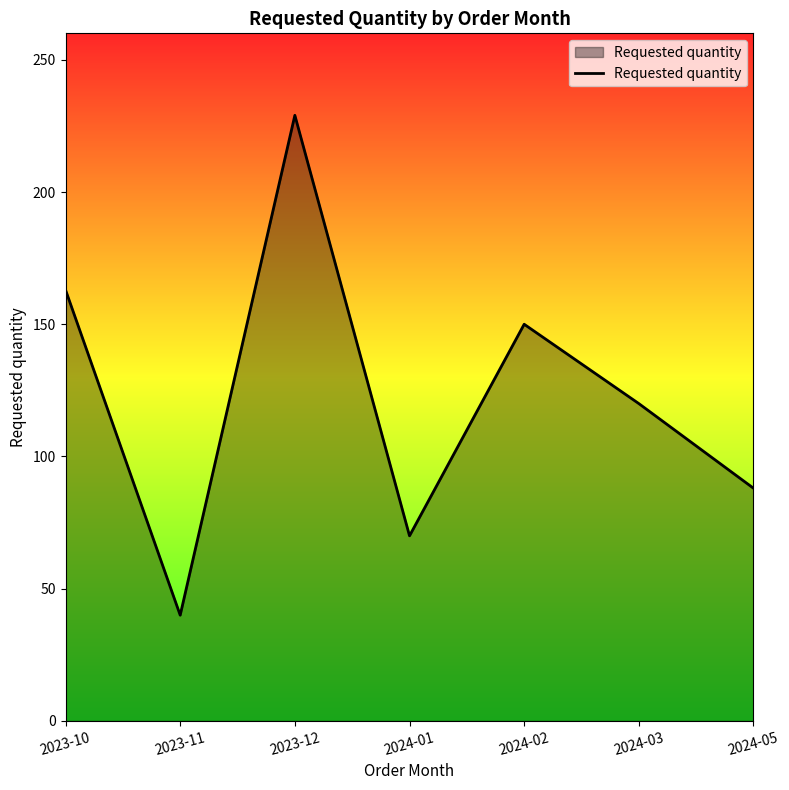

At which category does the data reach its first local peak?

2023-12